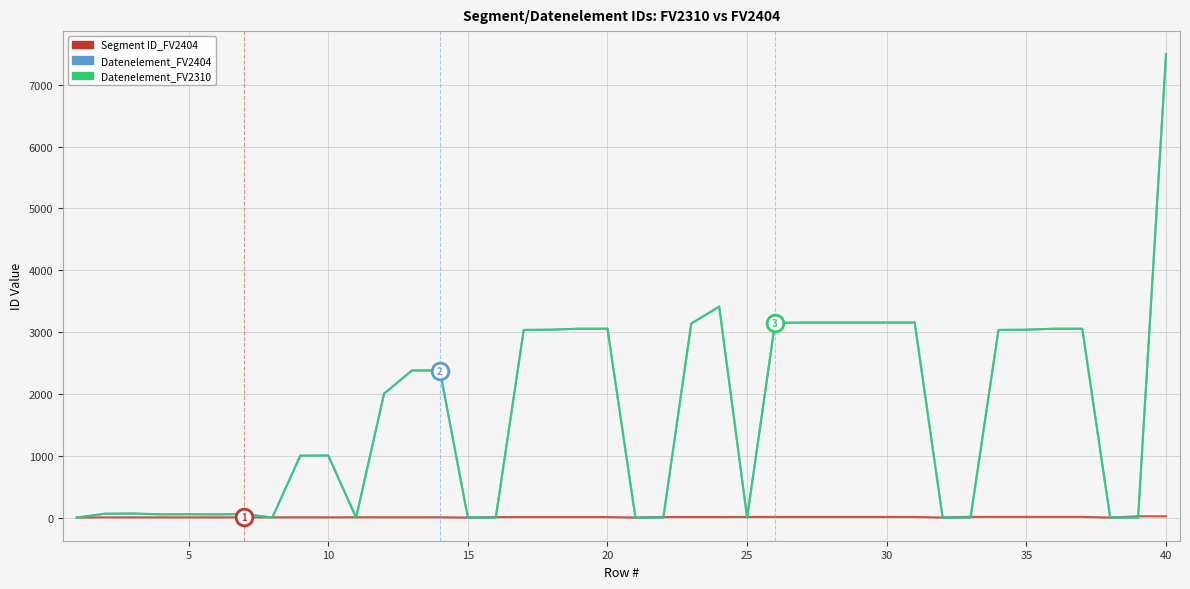

Is this an area chart (filled region under the line)?

No